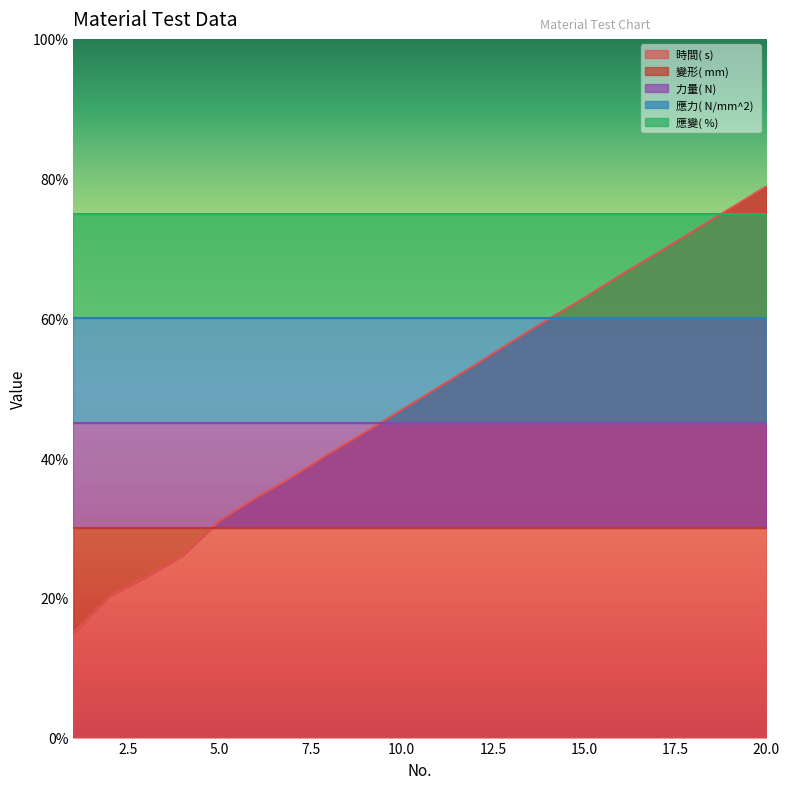

Rank the series by their maximum value, from highest to lowest.

時間( s) , 變形( mm) , 力量( N) , 應力( N/mm^2) , 應變( %) 